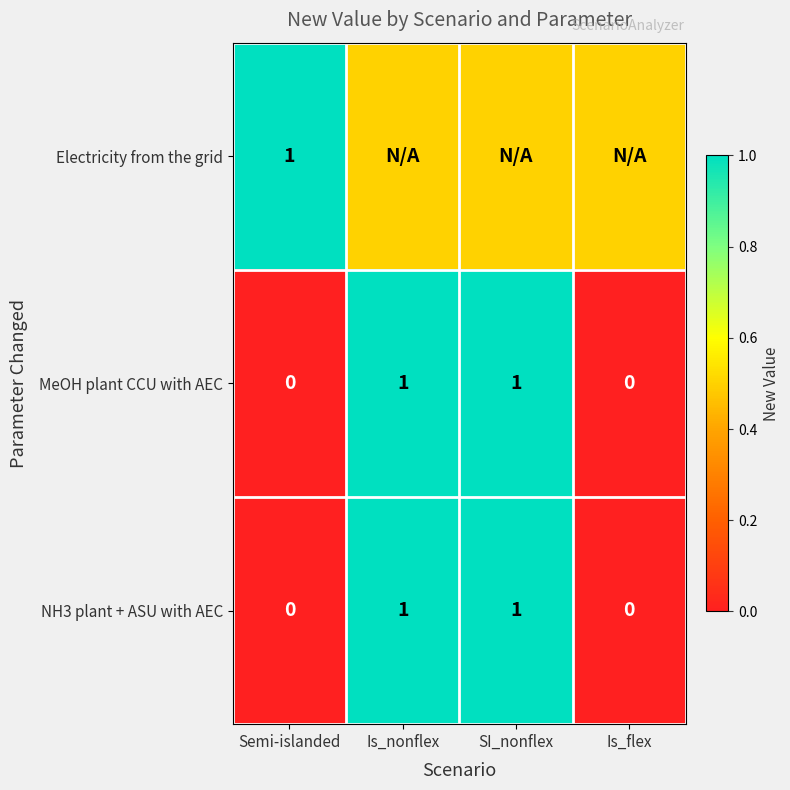

What is the difference between the maximum and minimum values in the MeOH plant CCU with AEC series?

1.0